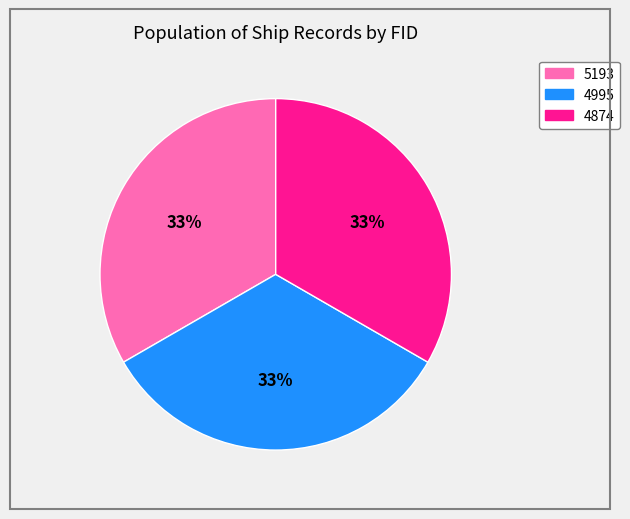

Combined, do 4874 and 5193 account for over 50%?

Yes